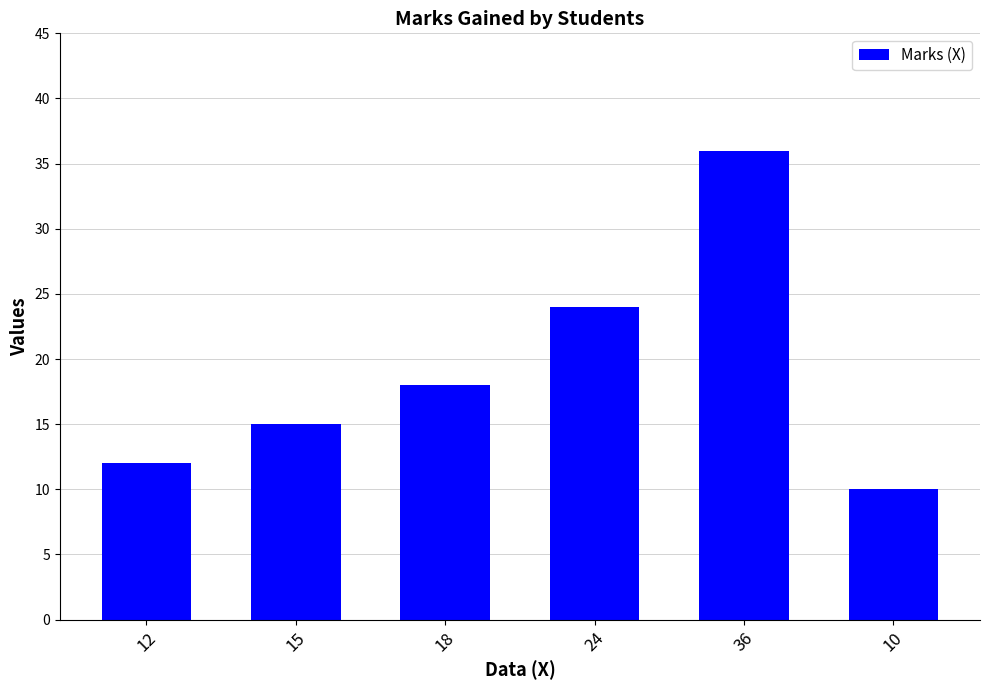

List the labels in order of value, smallest first.

10, 12, 15, 18, 24, 36